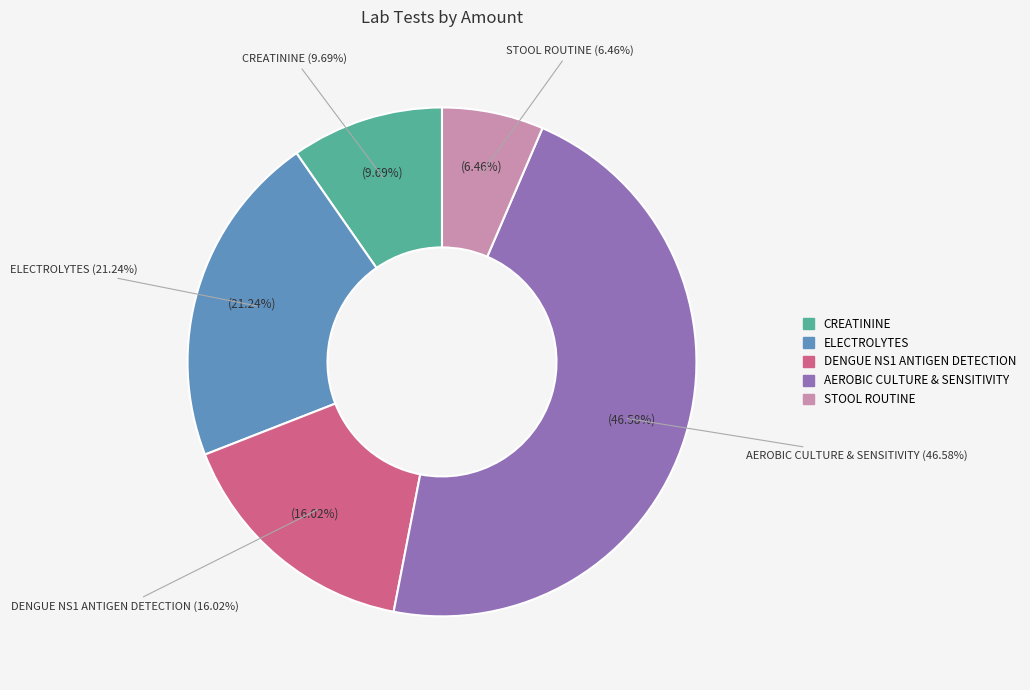

What percentage do AEROBIC CULTURE & SENSITIVITY and ELECTROLYTES together represent?

67.8%